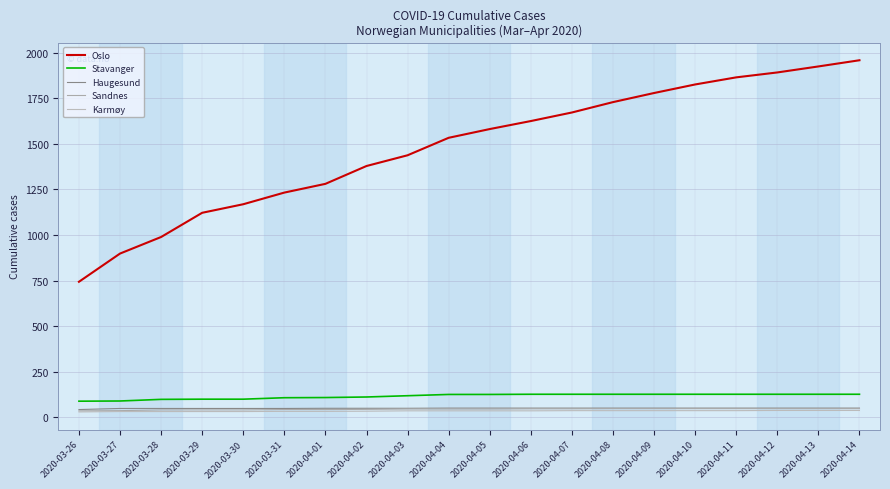

What are all the series names shown in the legend?

Oslo, Stavanger, Haugesund, Sandnes, Karmøy